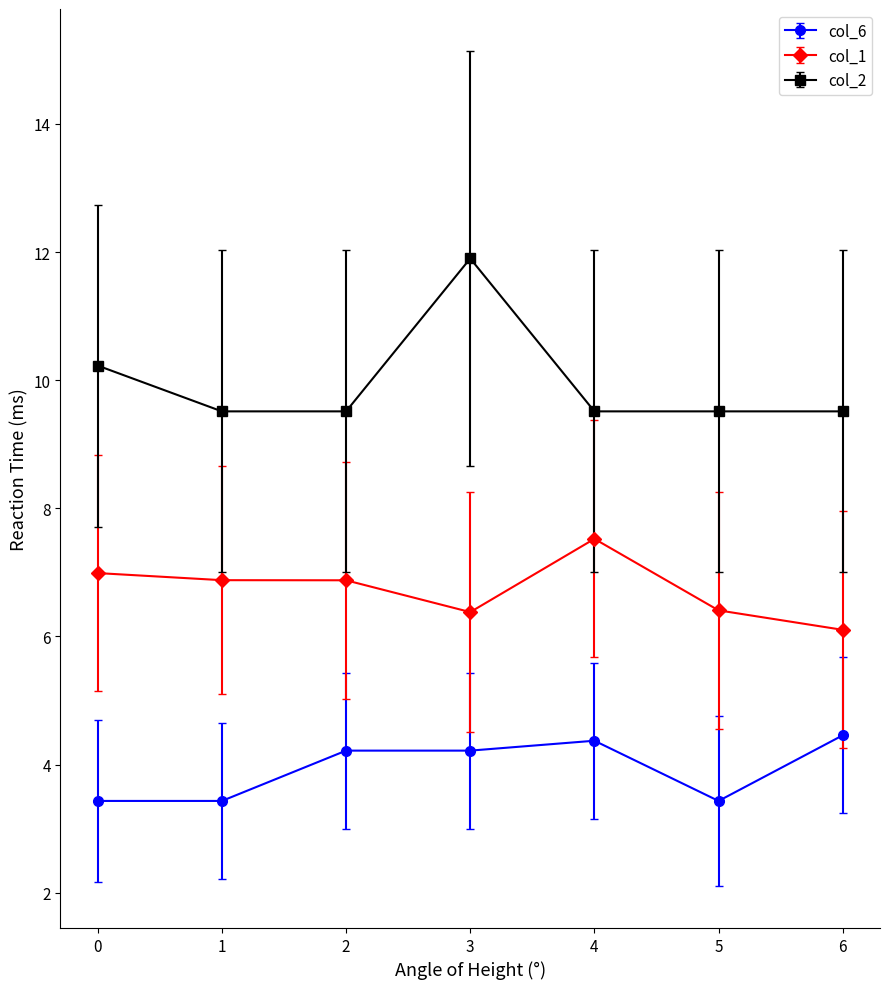

At how many categories does at least one series exceed 5?

7